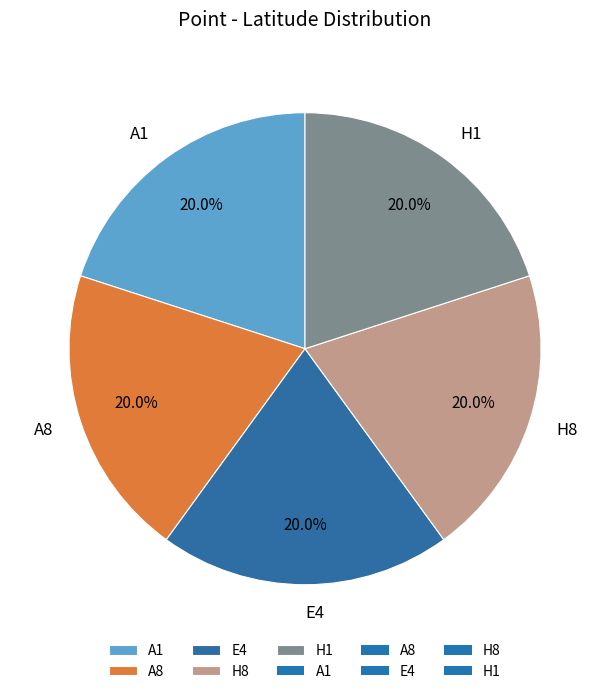

Approximately how many times larger is the value at A8 compared to A1?

1.0